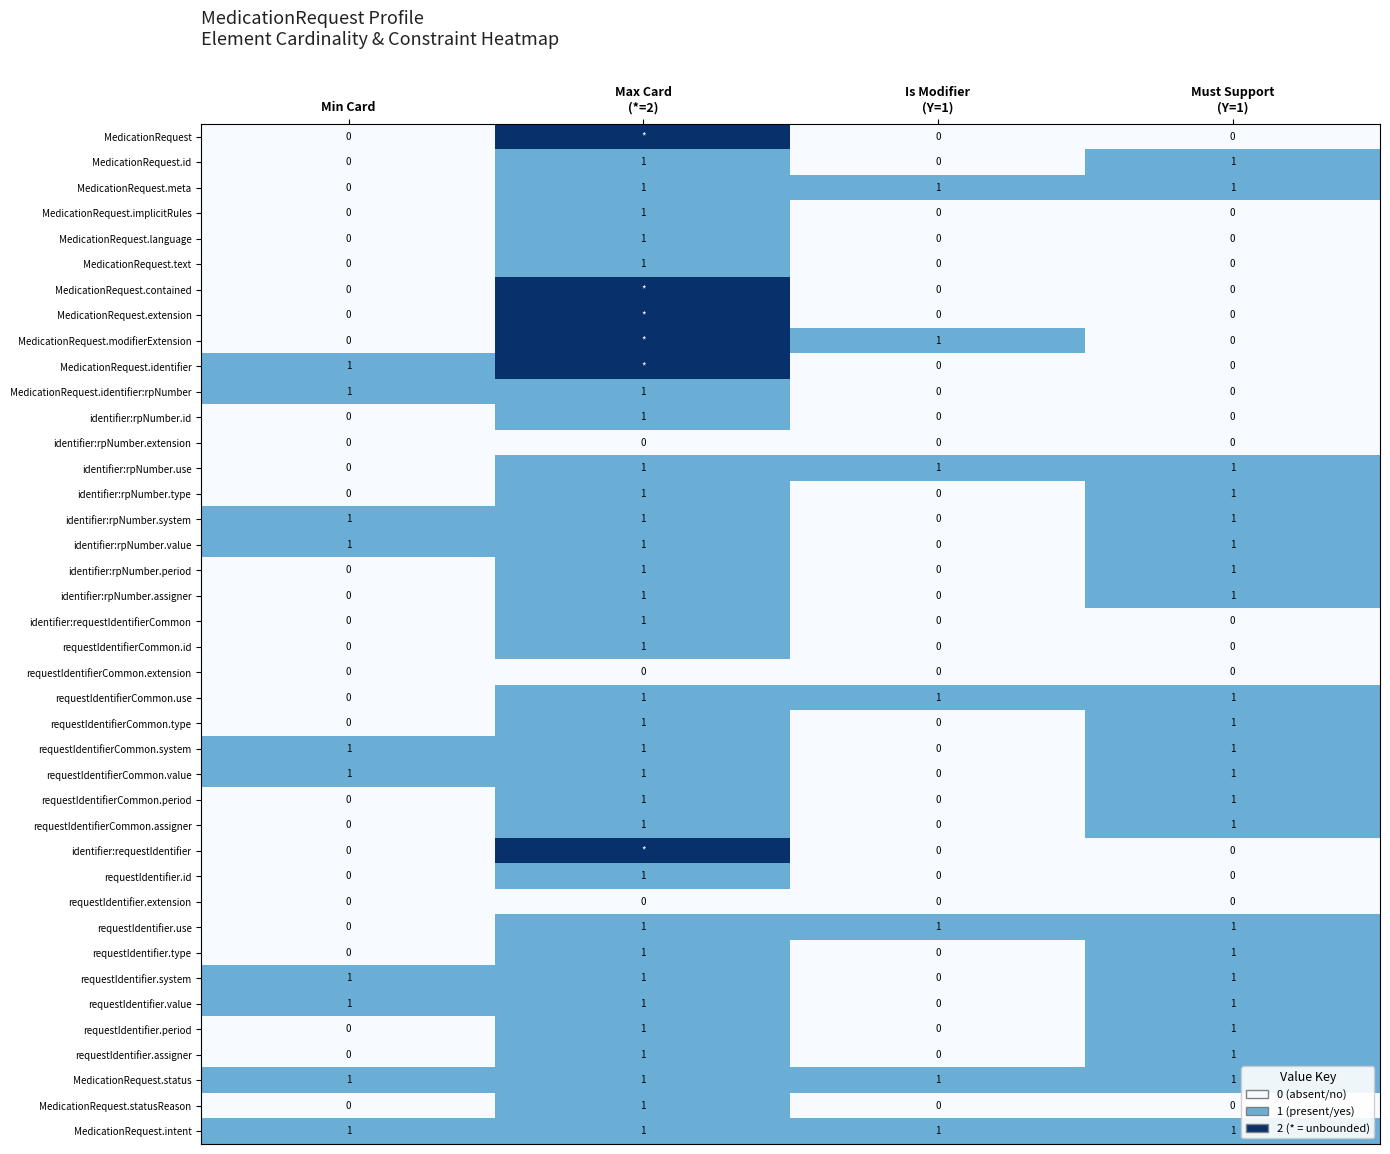

How many categories are shown in the chart?

4